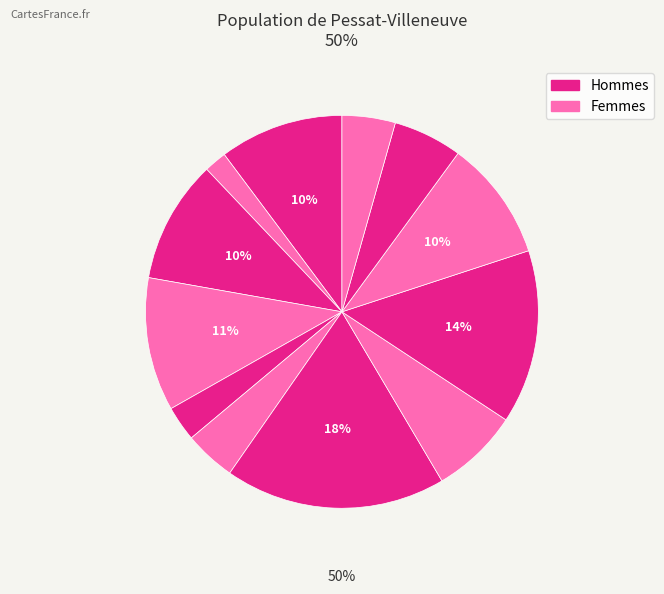

How many segments does this pie chart have?

12